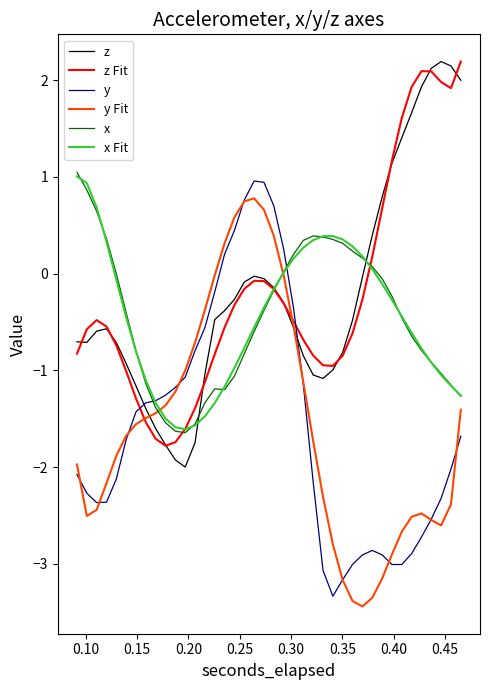

What is the lowest value of the y series?

-3.3